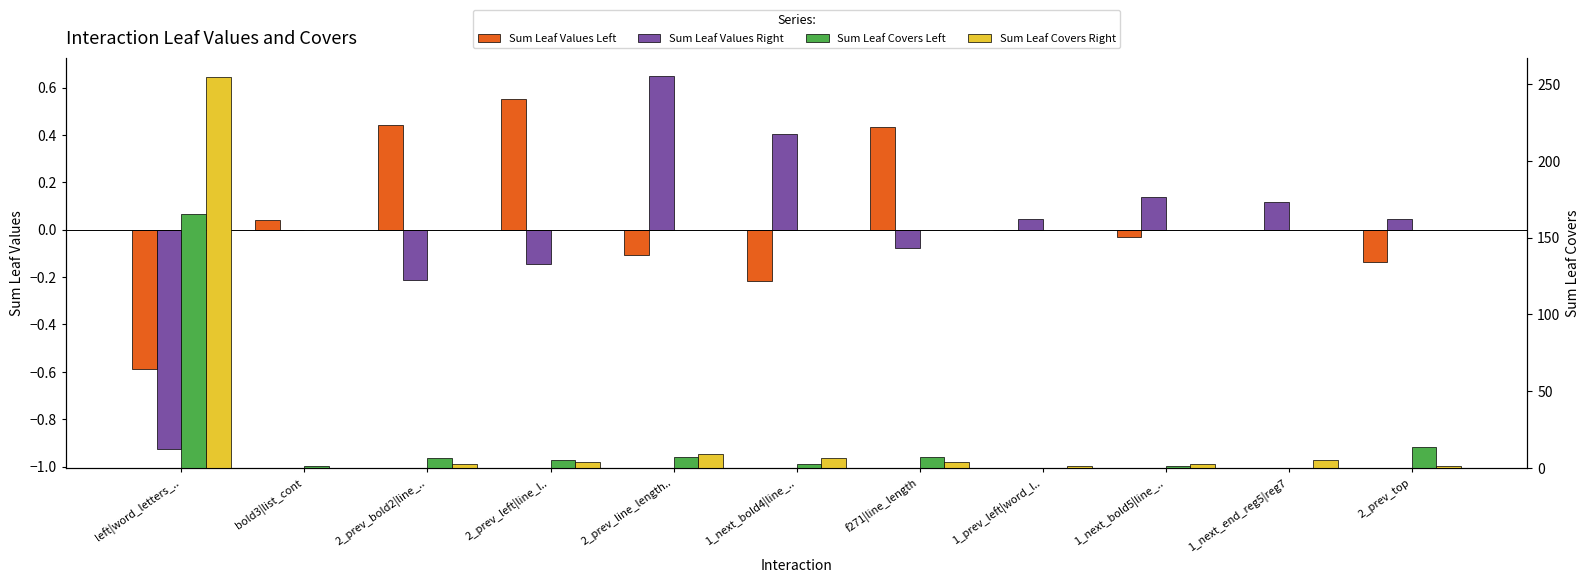

What is the sum of all Sum Leaf Values Left values?

0.4